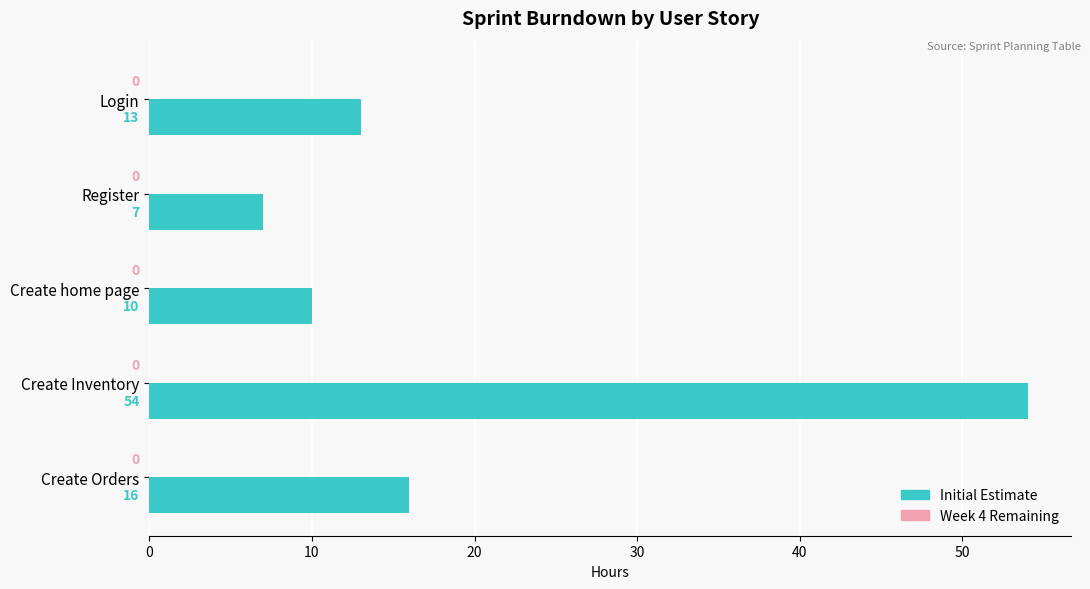

How many data points are less than 13?

2